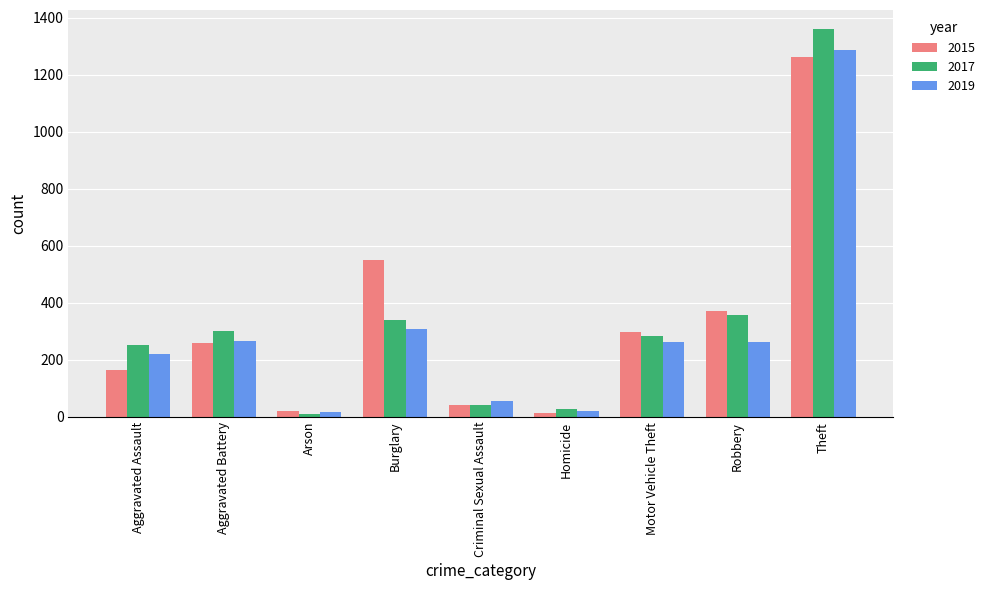

What is the highest value of the 2017 series?

1359